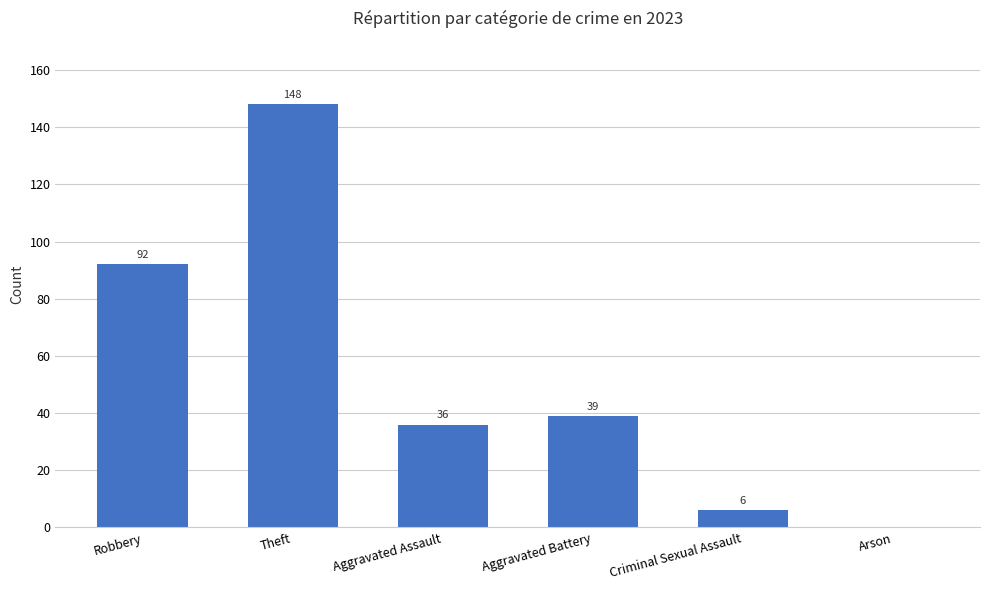

What is the sum of the values at Criminal Sexual Assault and Robbery?

98